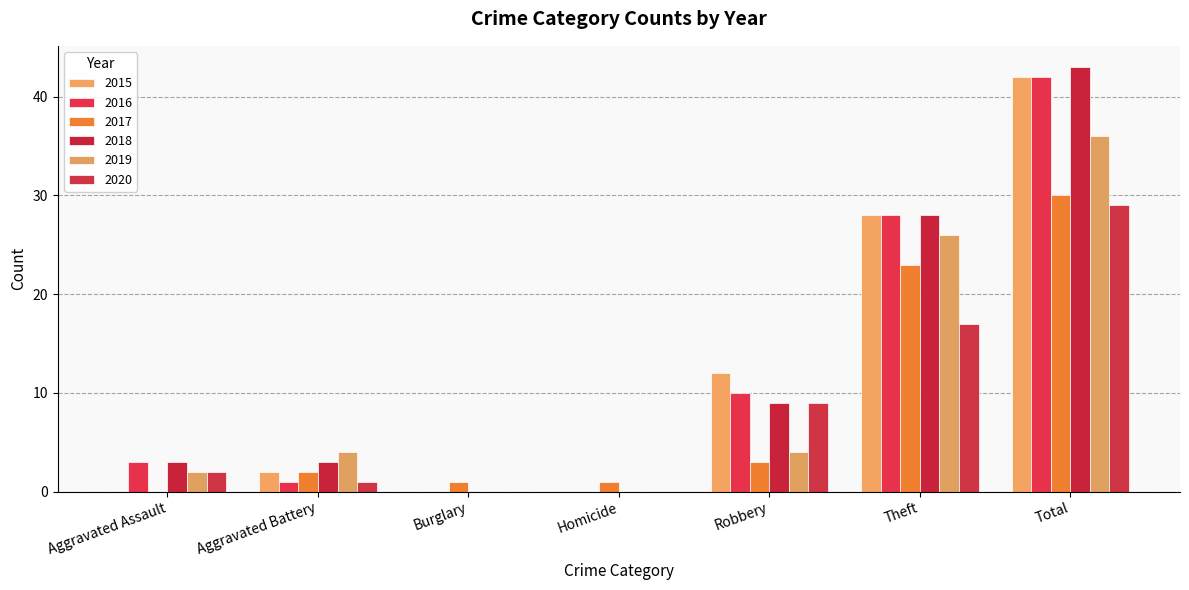

What is the total value across all series at Aggravated Assault?

10